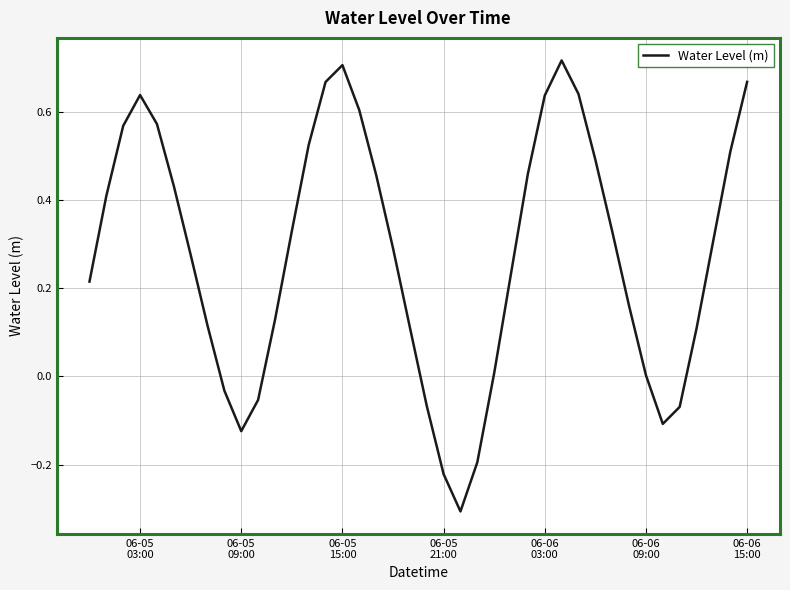

Does the chart display data point markers on the line(s)?

No